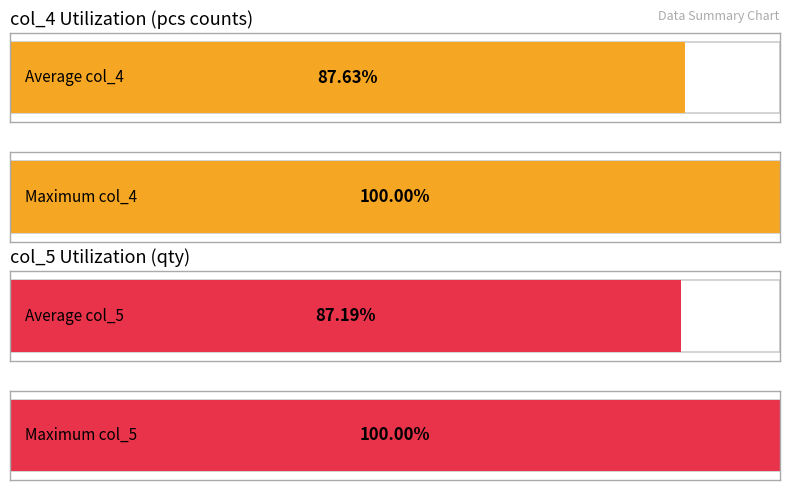

How many bars are there in each group?

2